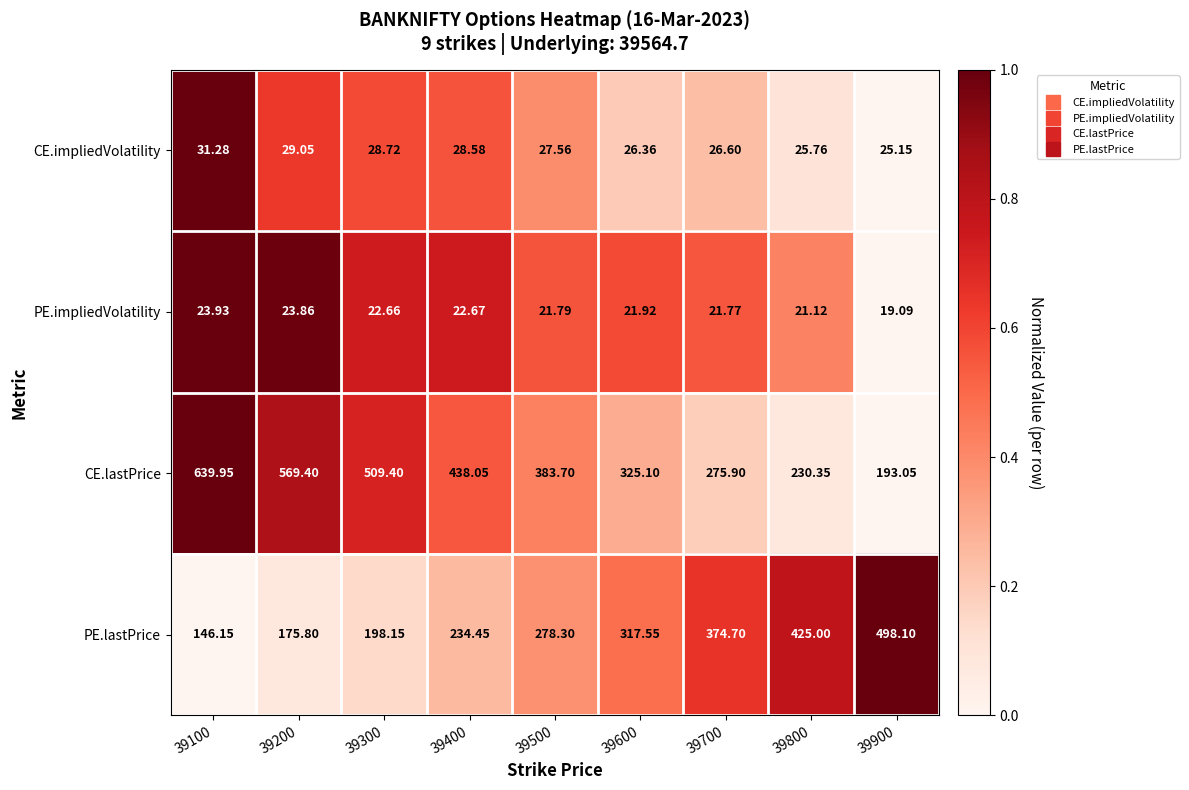

Which series has the largest total across all categories?

CE.lastPrice